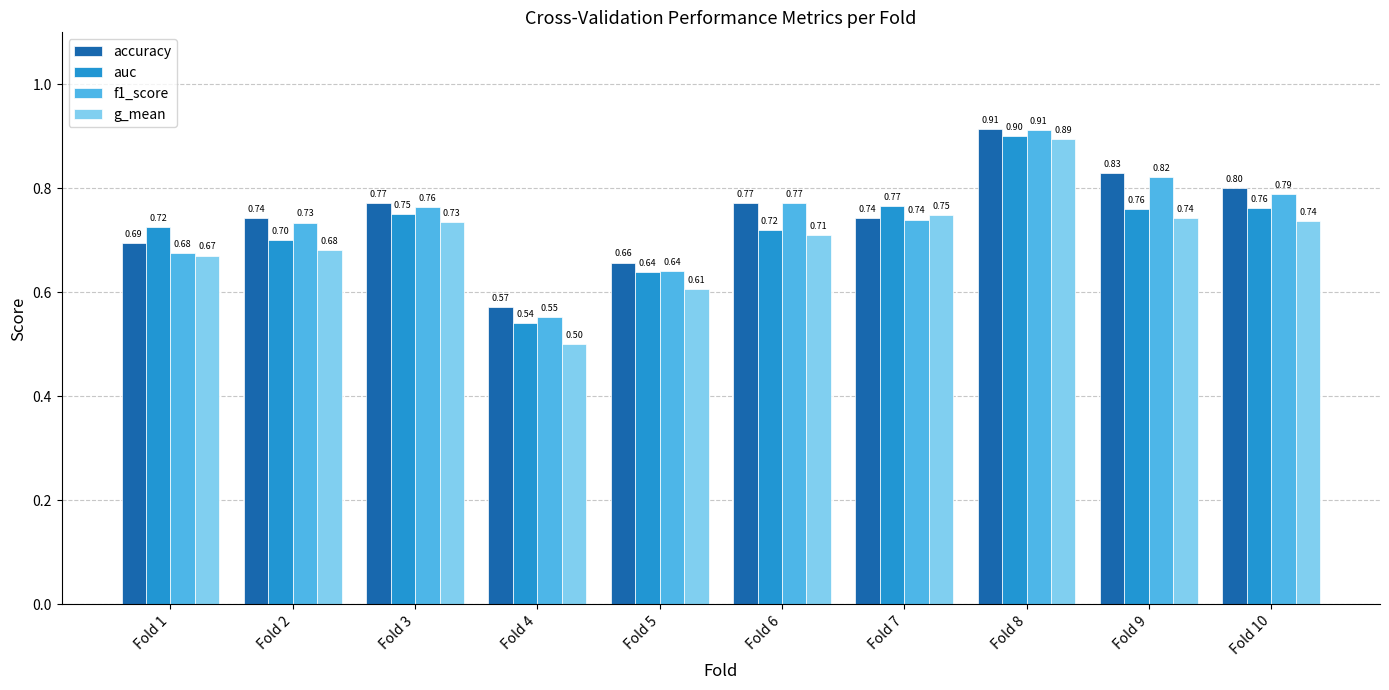

What is the value of the f1_score bar at the 6th from the left?

0.8